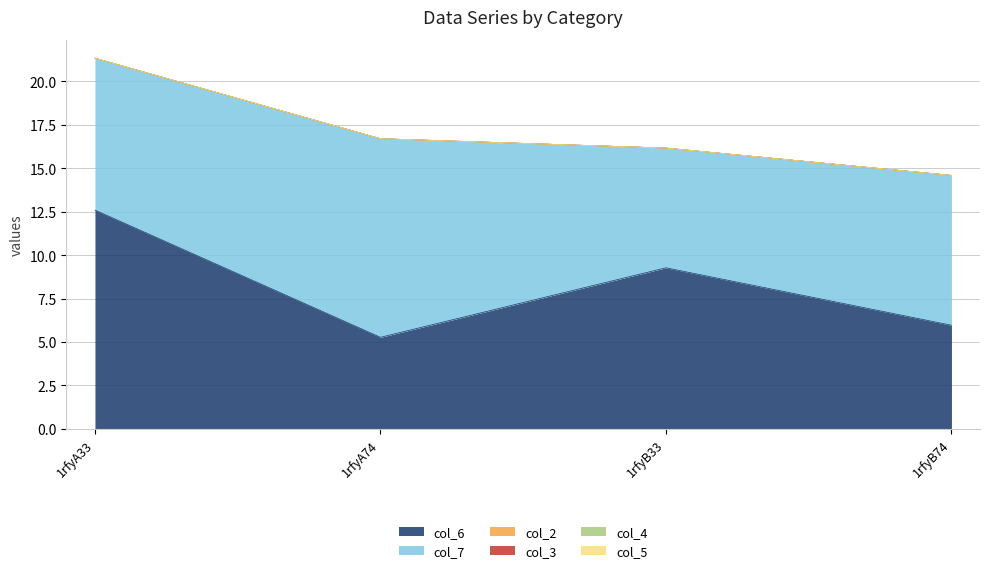

Which series has the largest total across all categories?

col_7